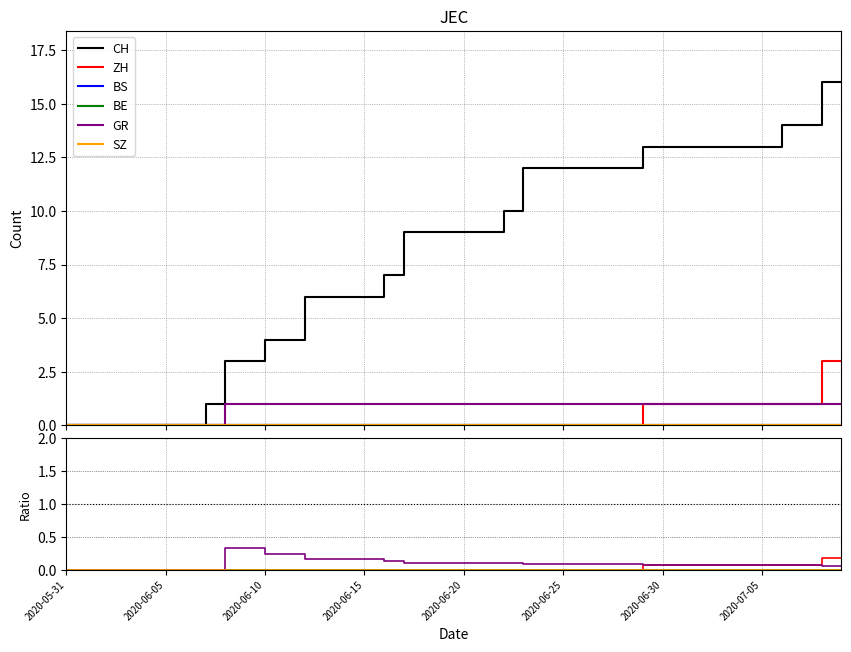

Is the value of ZH at 9 greater than the value of BE at 24?

No